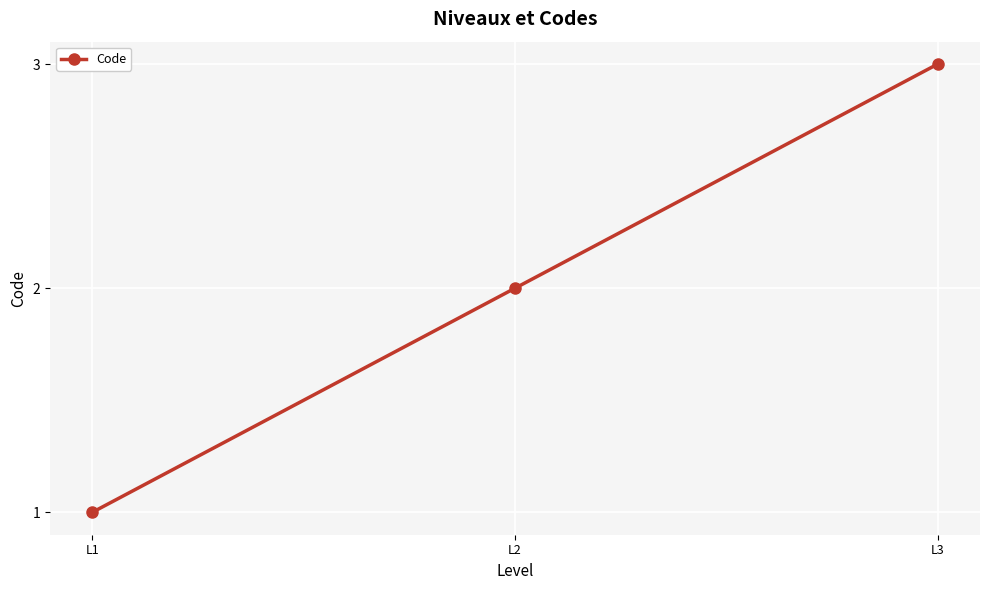

True or false: the data shows 2 at L2.

True